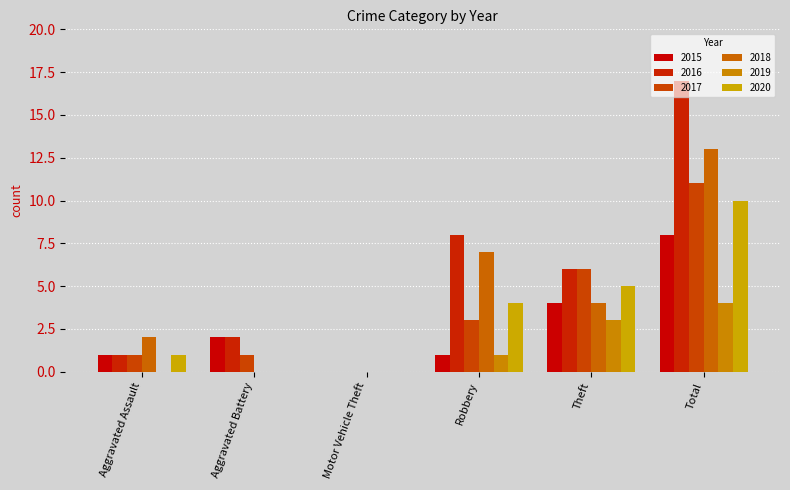

What is the highest value of the 2018 series?

13